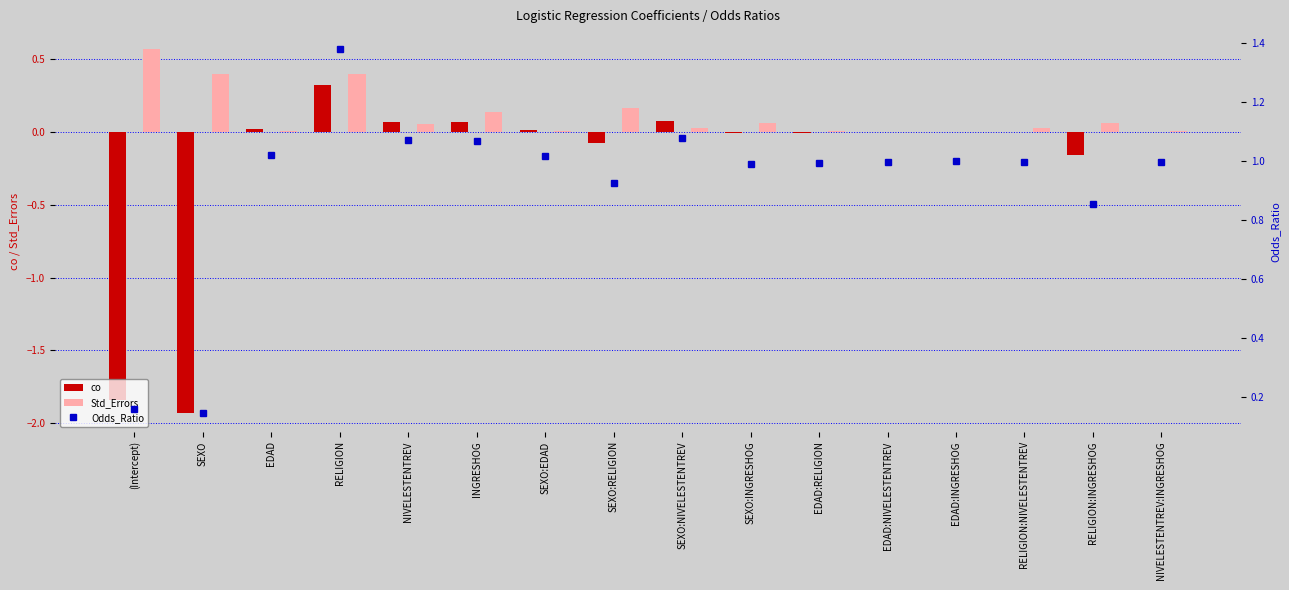

What are all the series names shown in the legend?

co, Std_Errors, Odds_Ratio